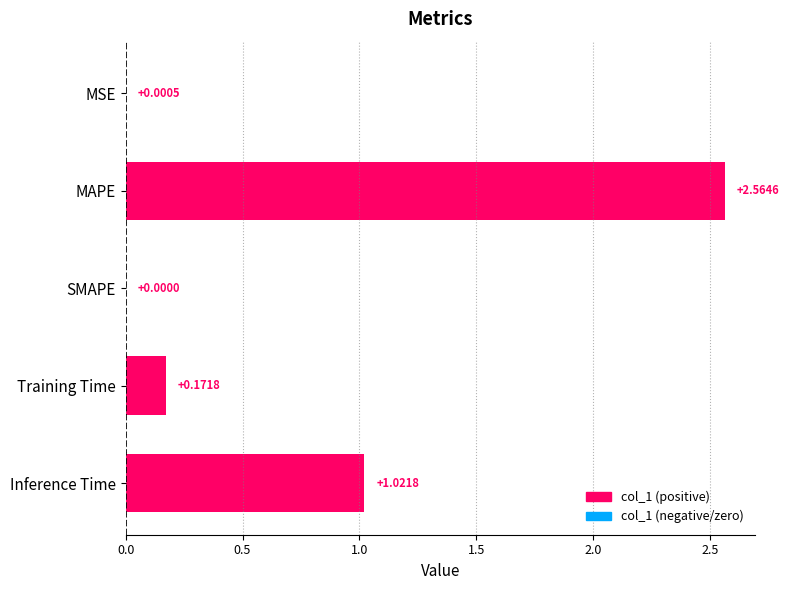

Where is the data nearest to the value 1?

Inference Time